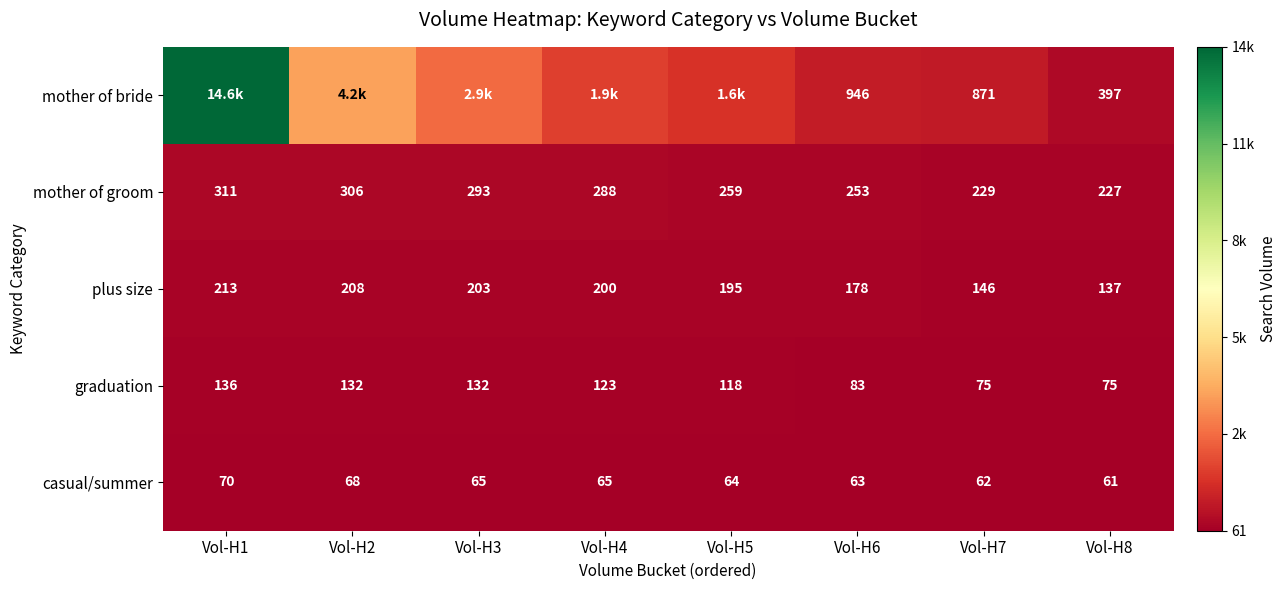

What is the difference between the maximum and second lowest values in the graduation series?

61